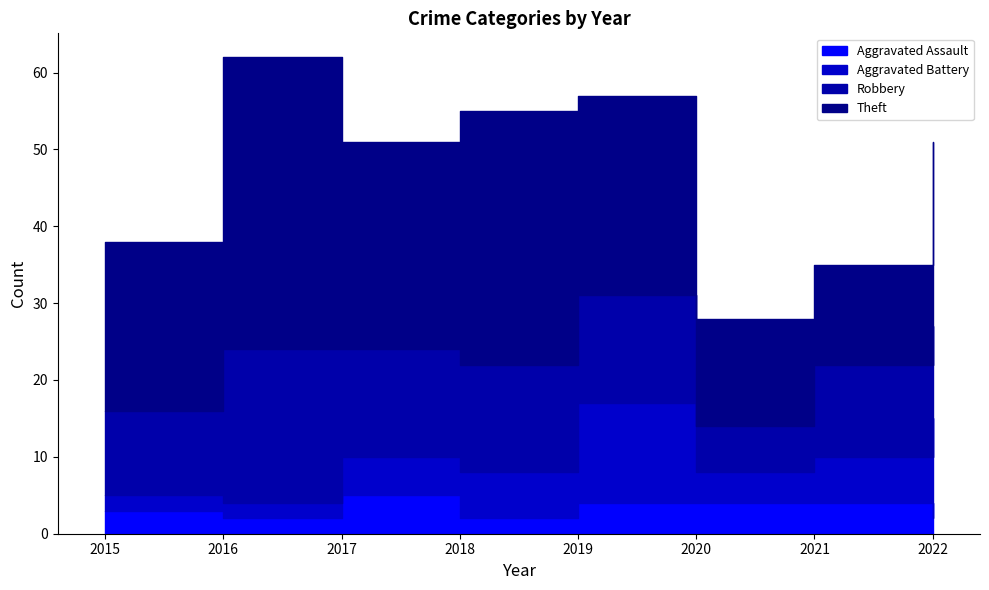

At which label does Theft first exceed 26?

2016